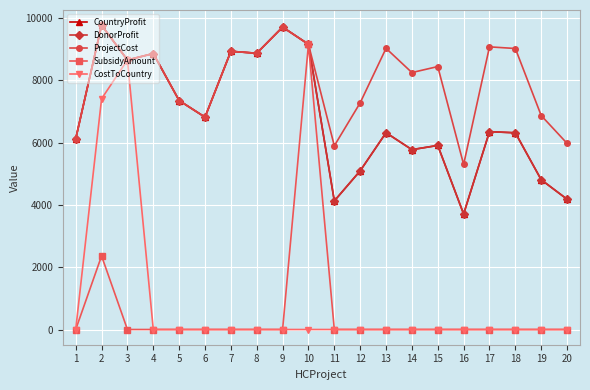

True or false: CountryProfit and ProjectCost cross at least once.

False